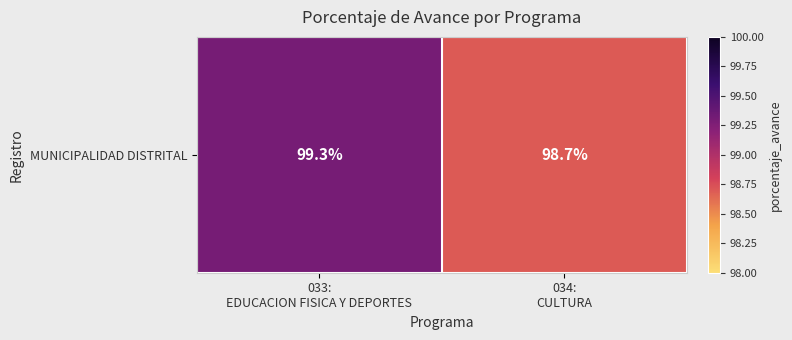

True or false: the data shows 133.0 at 034:
CULTURA.

False